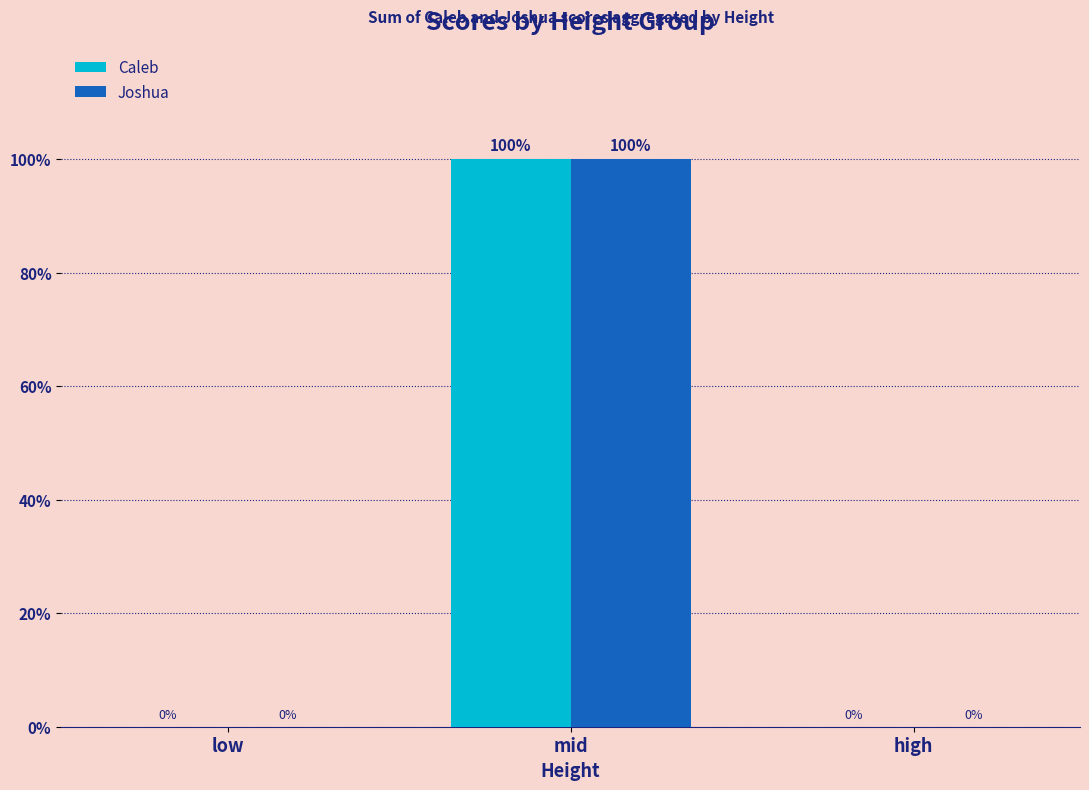

Is the value of Caleb at mid greater than the value of Joshua at low?

Yes